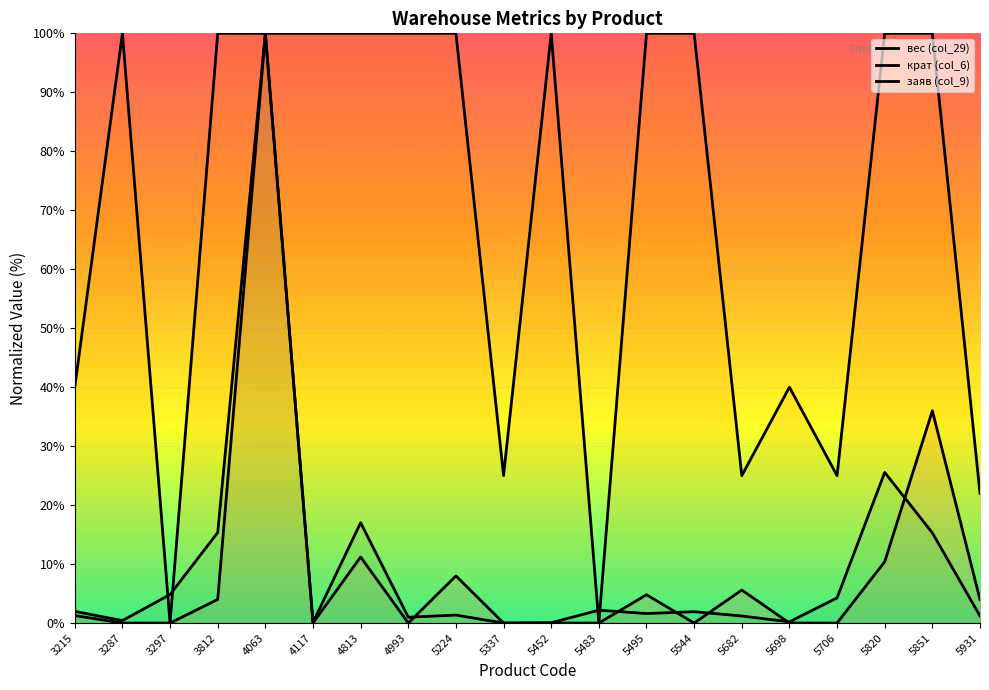

True or false: вес (col_29) and заяв (col_9) cross at least once.

True